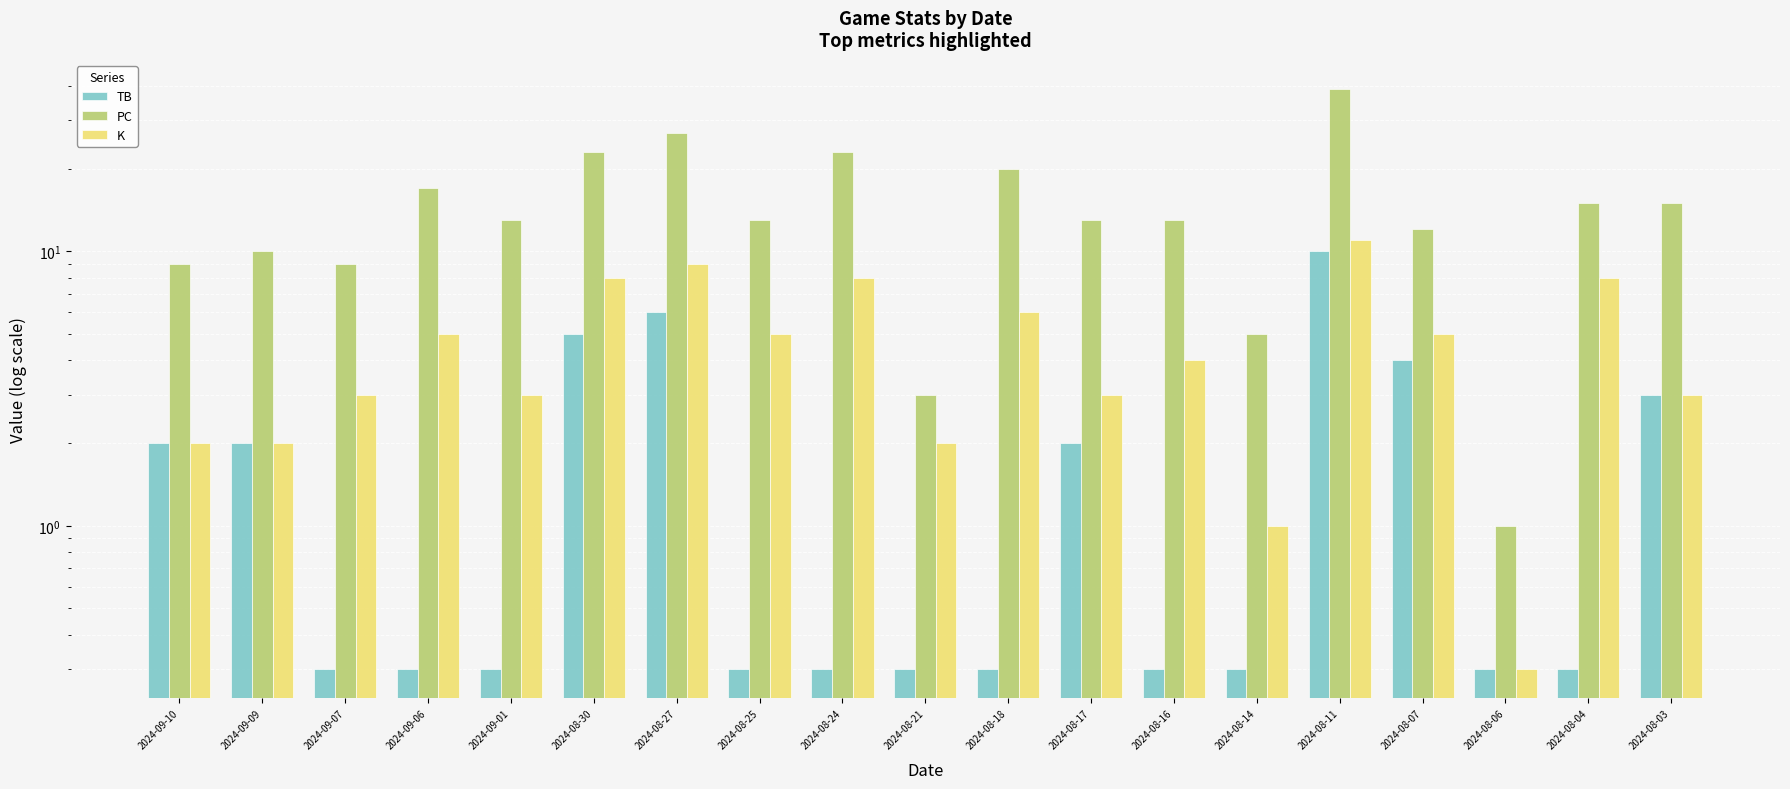

What is the sum of the TB values at 2024-08-07 and 2024-09-07?

4.3